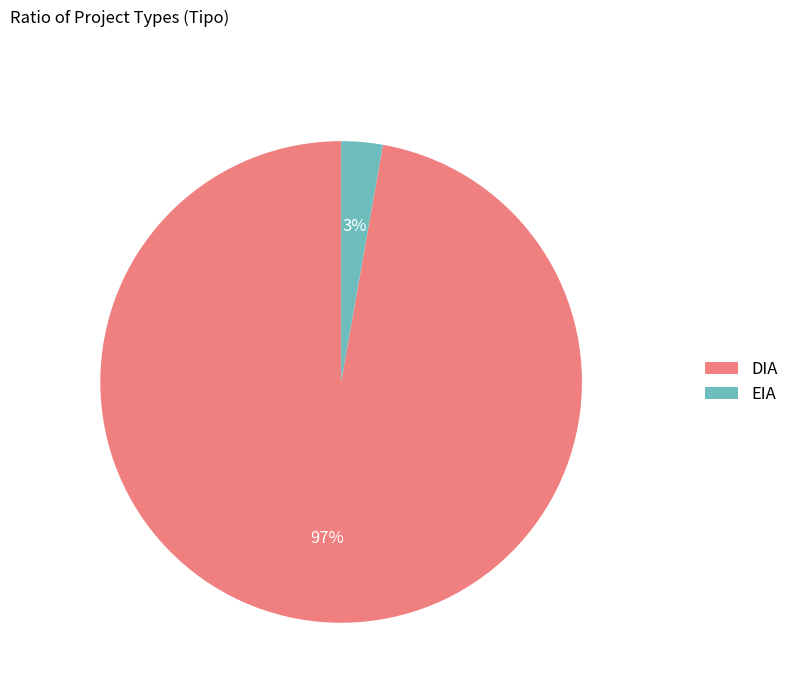

The EIA slice represents 3% of the pie. True or false?

True